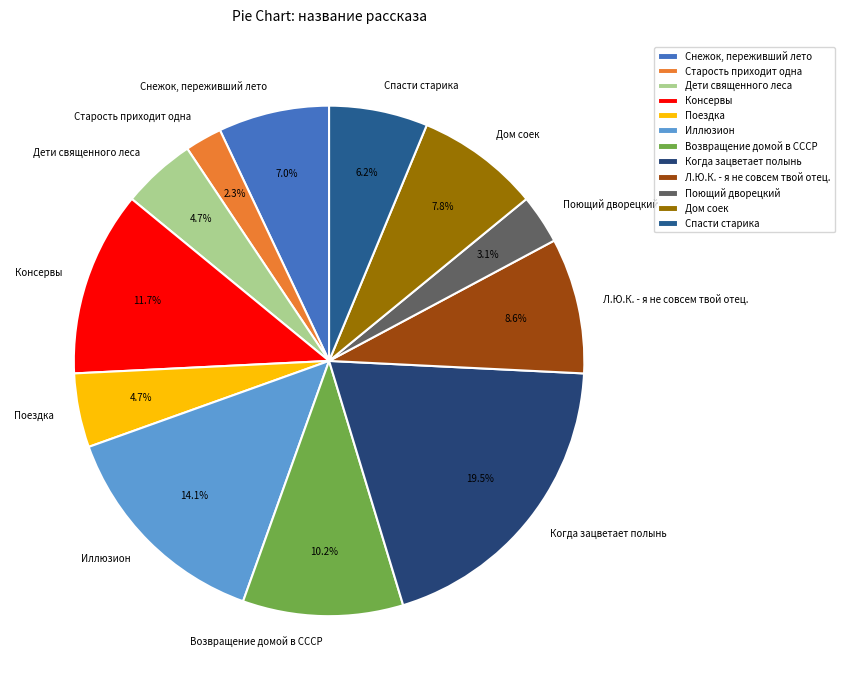

Count the number of slices in the pie.

12